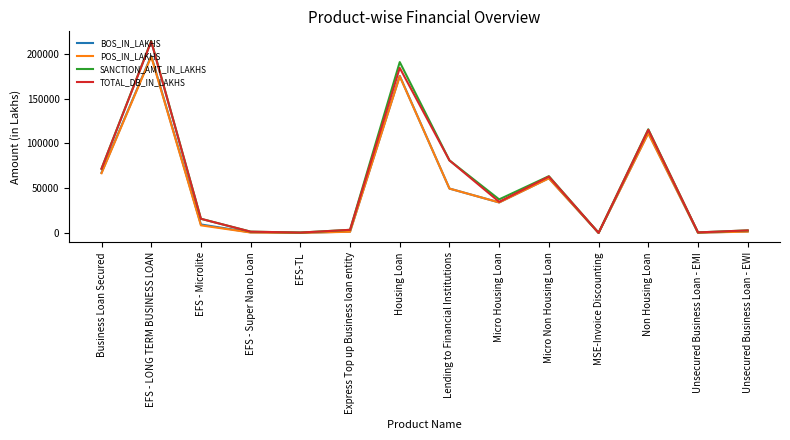

What is the smallest value displayed?

81.5